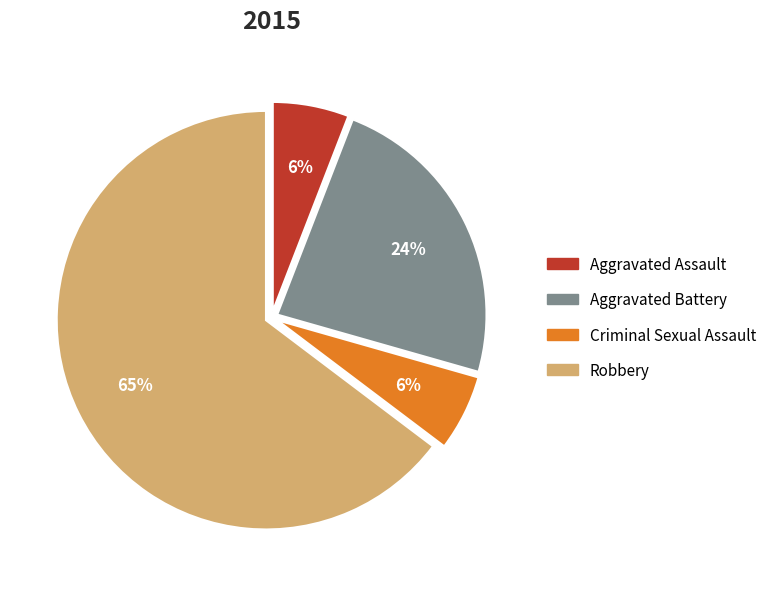

Is there any slice that represents more than half of the pie?

Yes